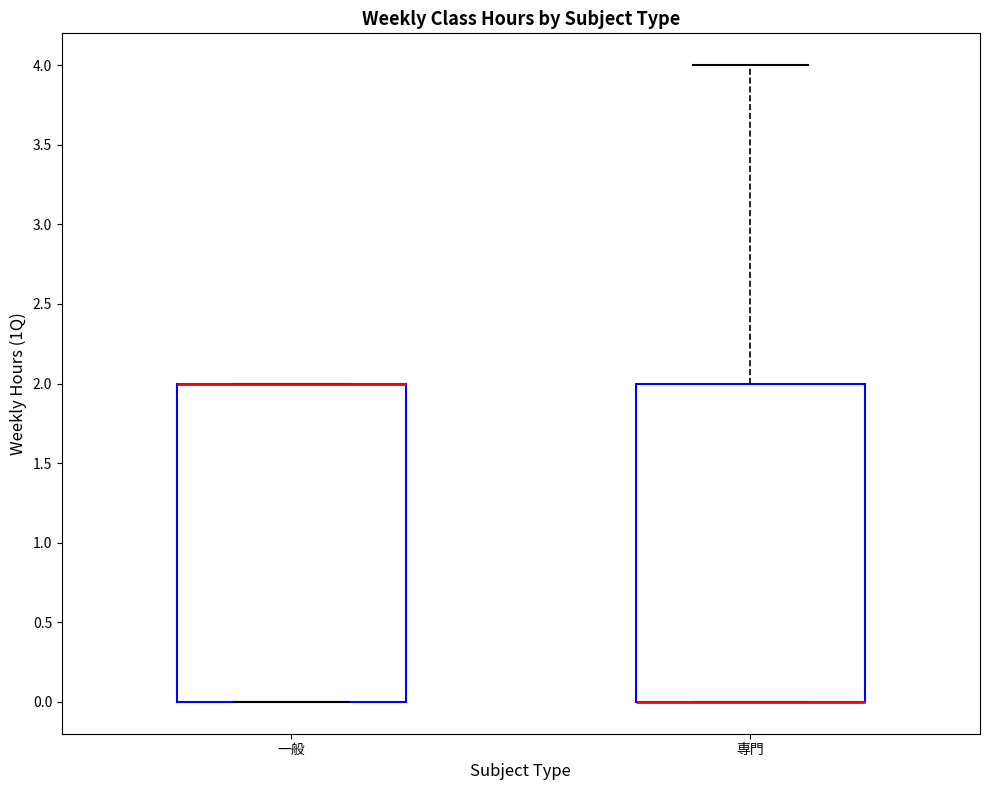

Reading left to right, read every box against the y-axis: the position of its median line, the range the box covers, and the ends of its whiskers. The values are not printed on the chart, so give them approximately, as read against the axis.

一般: median 2 (drawn on the box's upper edge), box 0 to 2, whiskers 0 to 2
専門: median 0 (drawn on the box's lower edge), box 0 to 2, whiskers 0 to 4